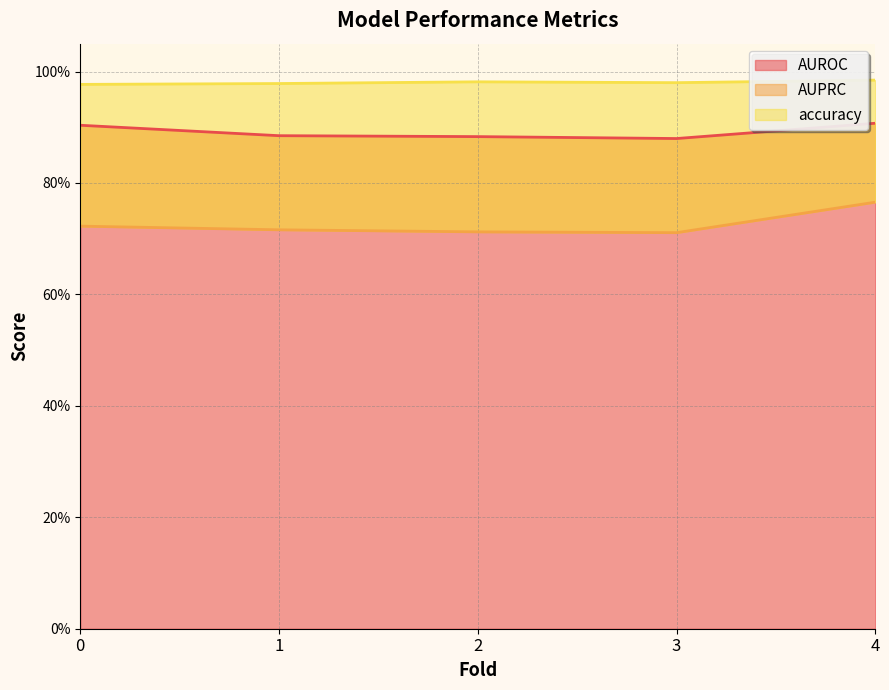

Does the chart have visible grid lines?

Yes